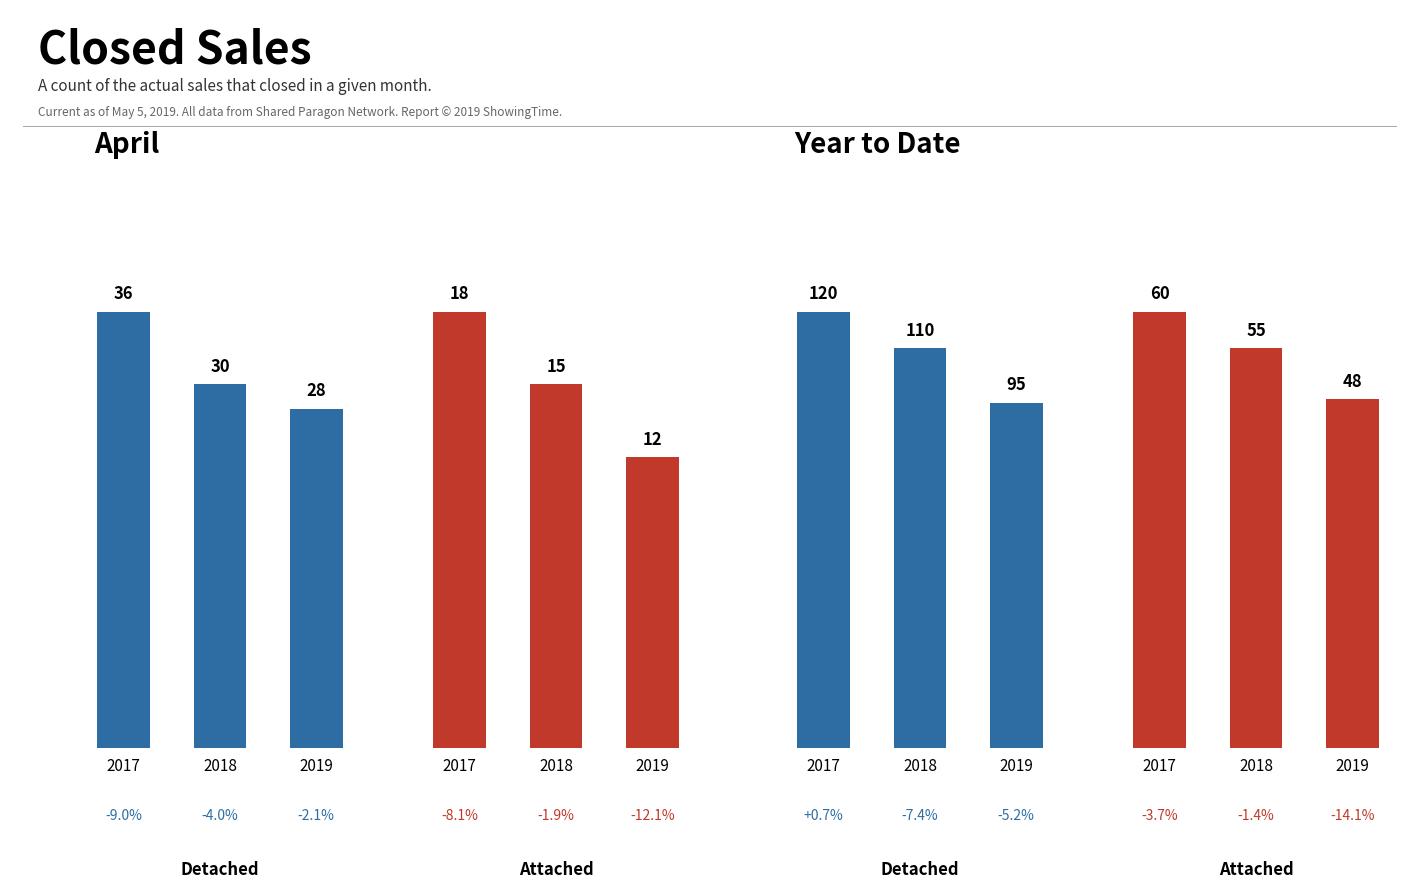

Is it true that Attached equals 60 at 2017?

True